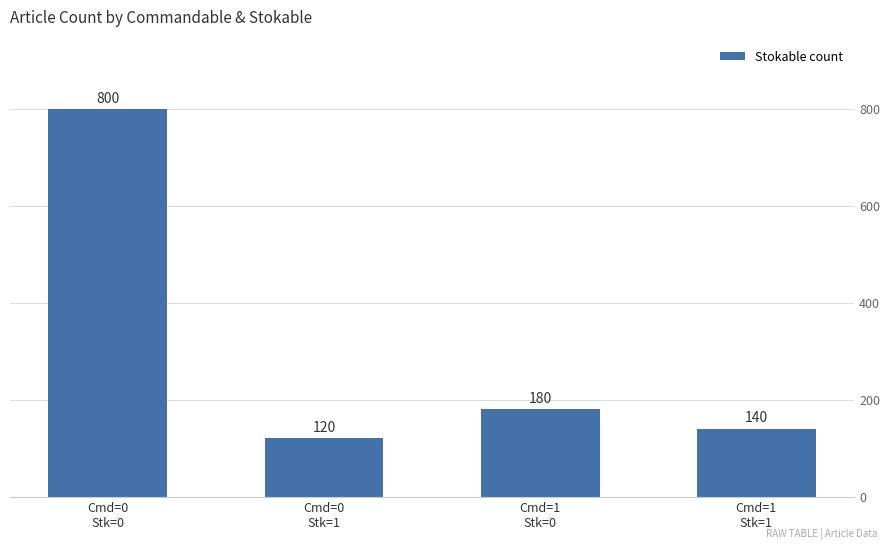

What is the value of the 3rd bar from the left?

180